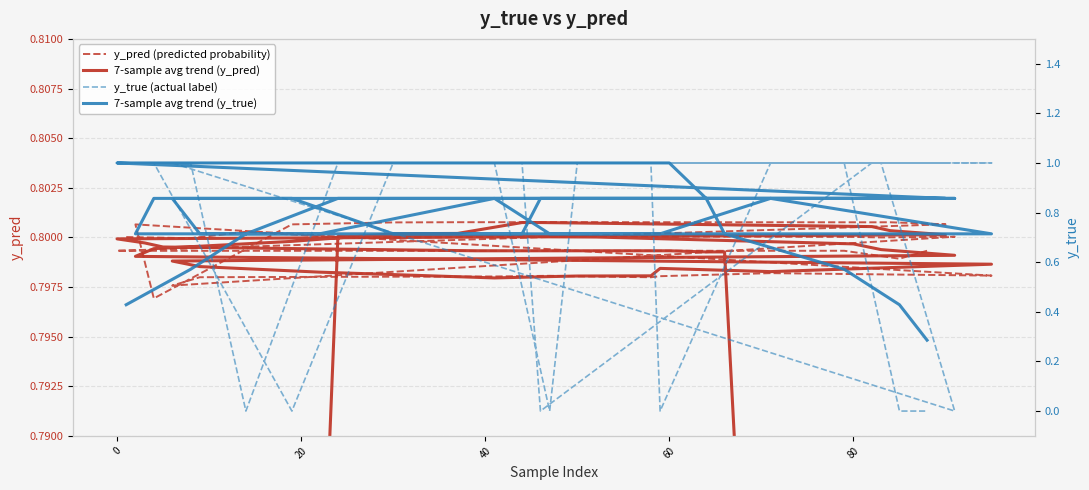

What is the value of the y_true (actual label) point at the 2nd from the left?

1.0